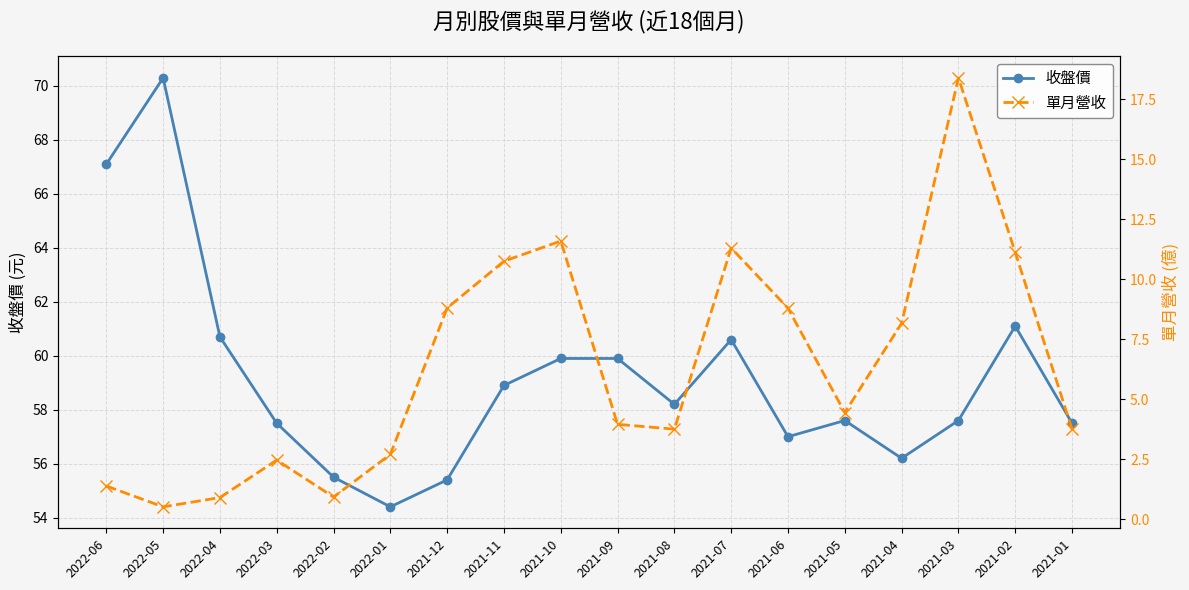

How many data points does each series have?

18